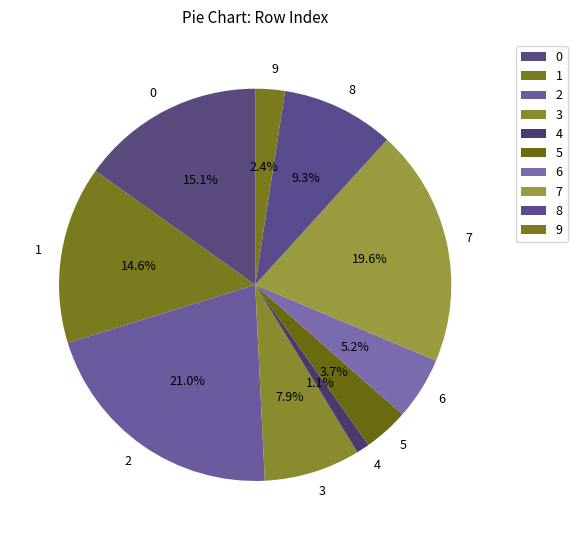

Is there any slice that represents more than half of the pie?

No